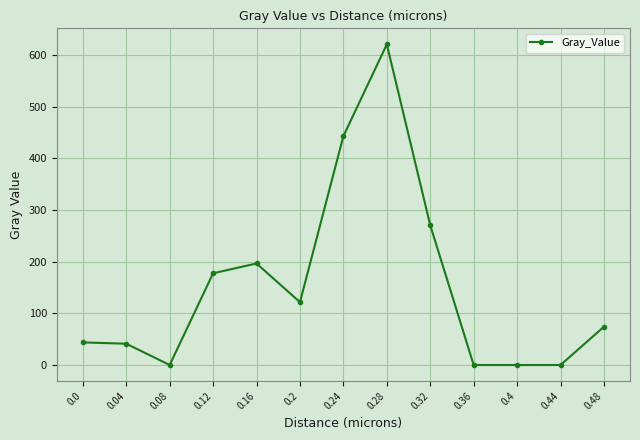

Which has a higher value, 0.48 or 0.36?

0.48